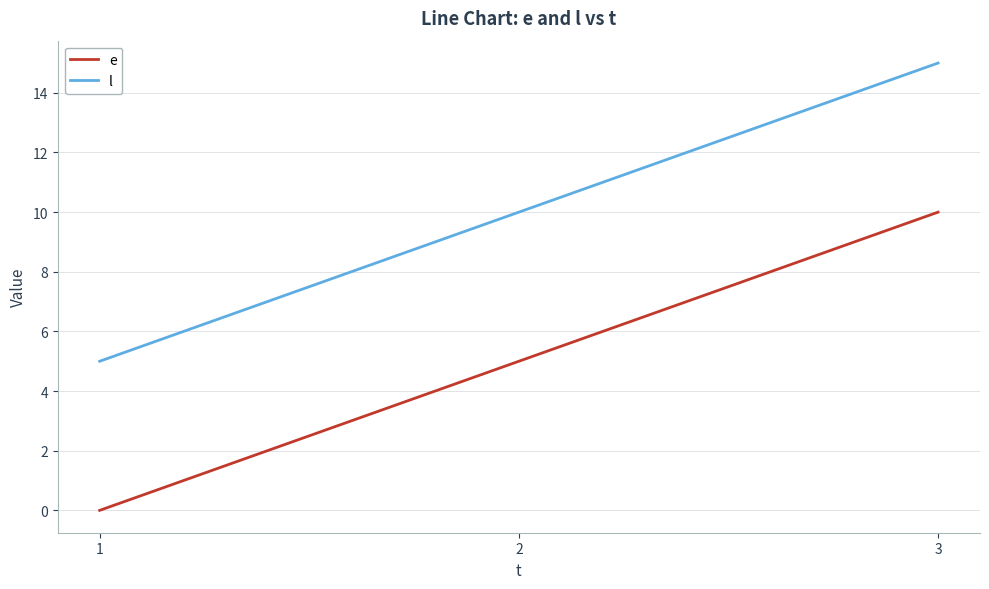

Rank the categories by l value from lowest to highest.

1, 2, 3